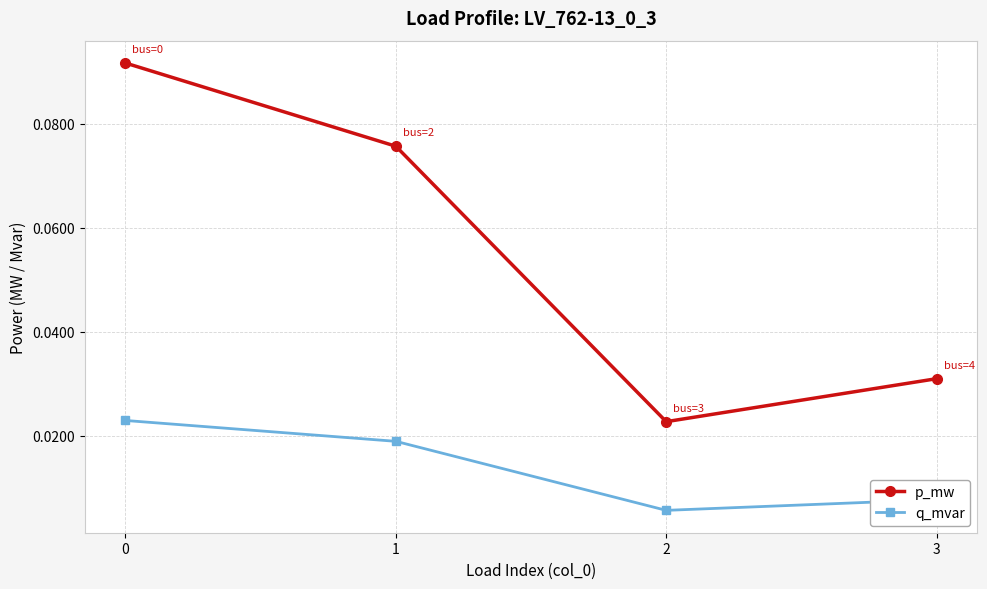

True or false: p_mw and q_mvar intersect in this chart.

False